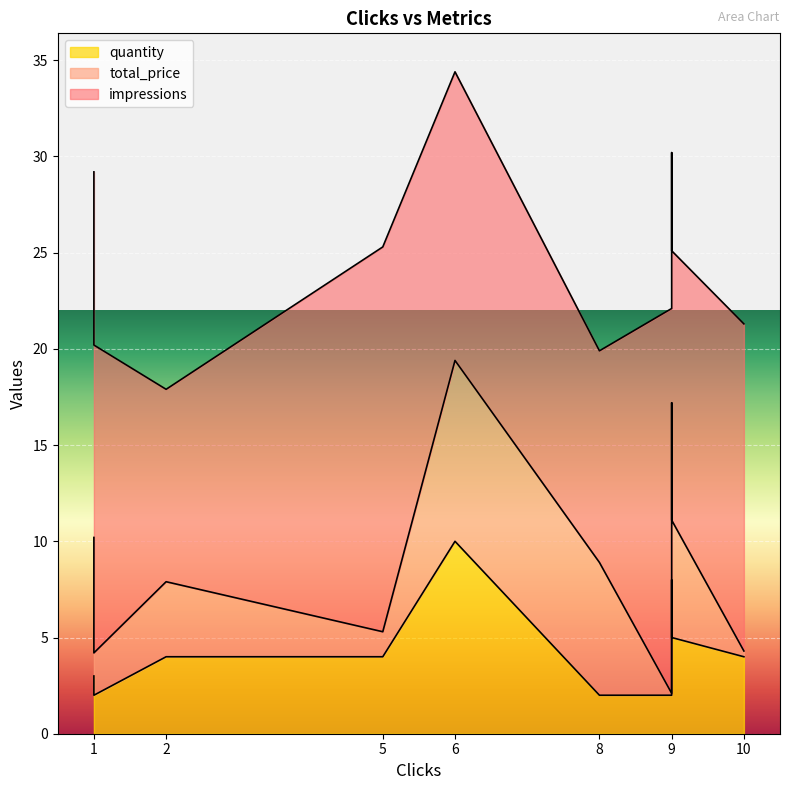

Where do quantity and total_price first cross each other?

1 and 2